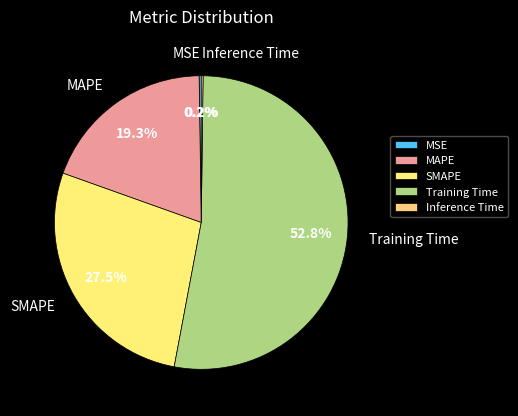

Between Training Time and MAPE, which is larger?

Training Time